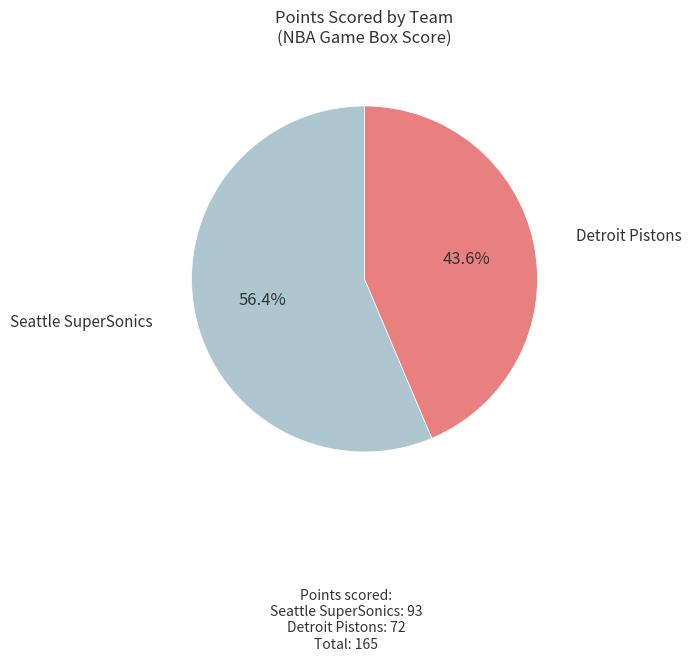

Rank the categories by value from lowest to highest.

Detroit Pistons, Seattle SuperSonics